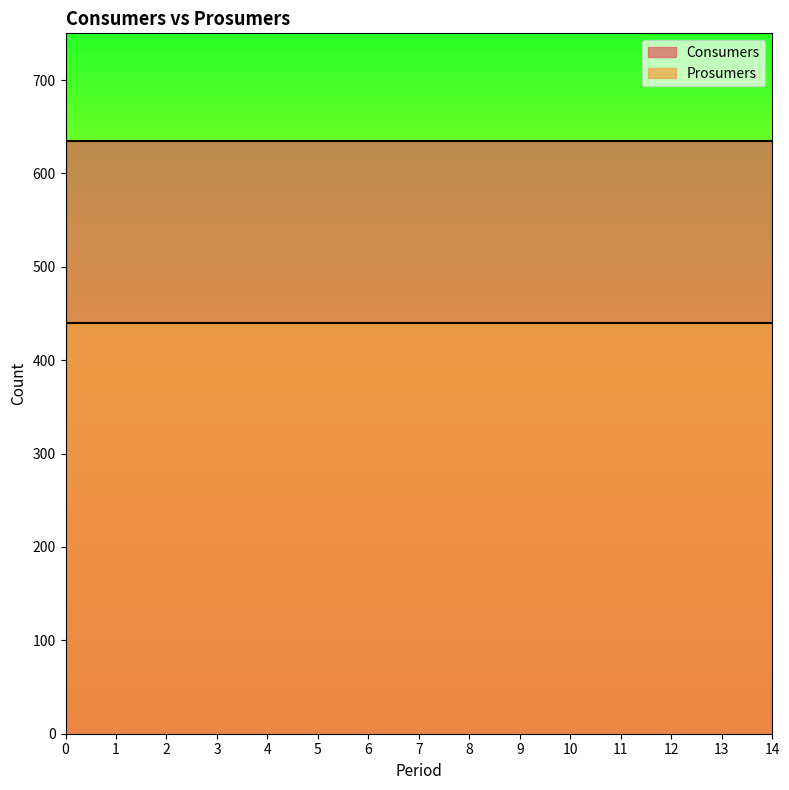

Is it true that Prosumers equals 592 at 7?

False